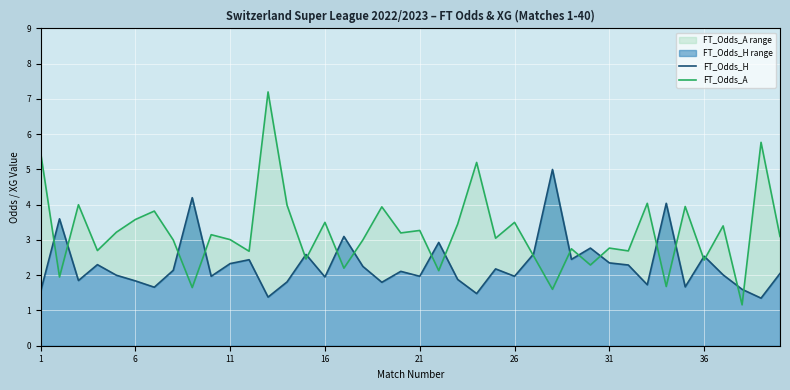

What is the lowest value of the FT_Odds_H series?

1.4